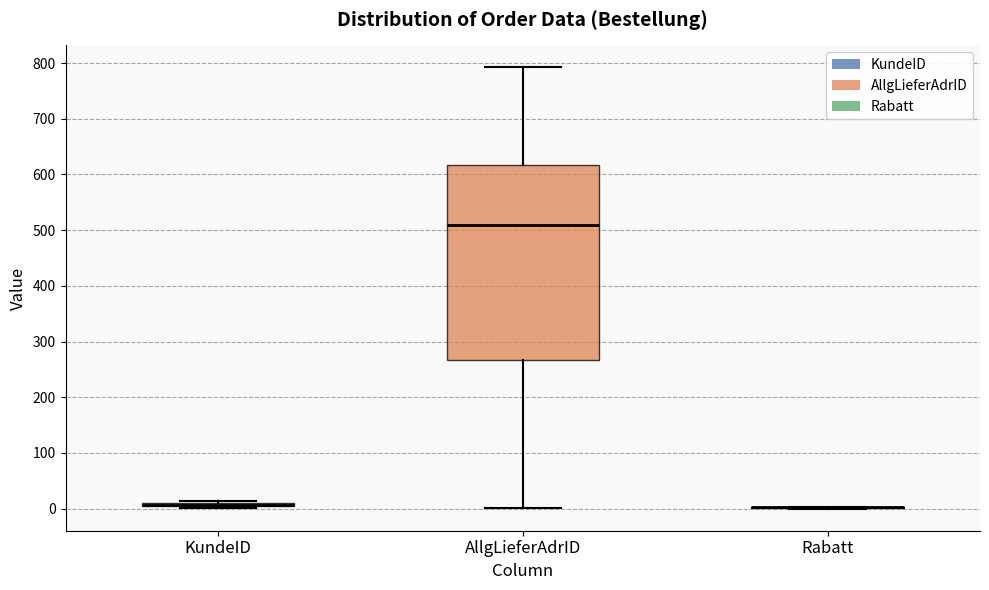

Which box is the tallest, from its lower edge to its upper edge?

AllgLieferAdrID